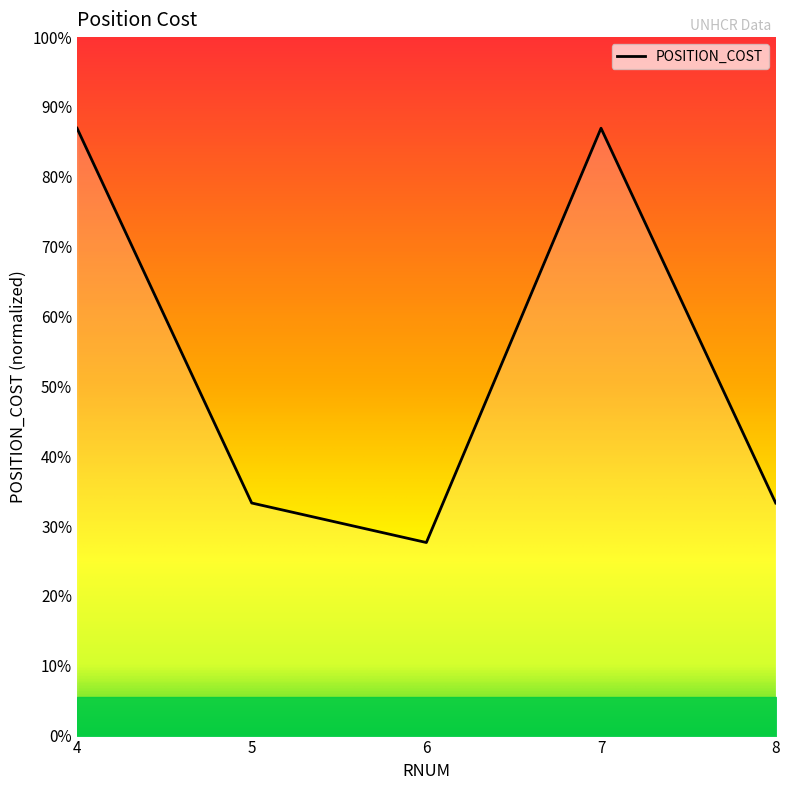

At which category does the data reach its first local peak?

7